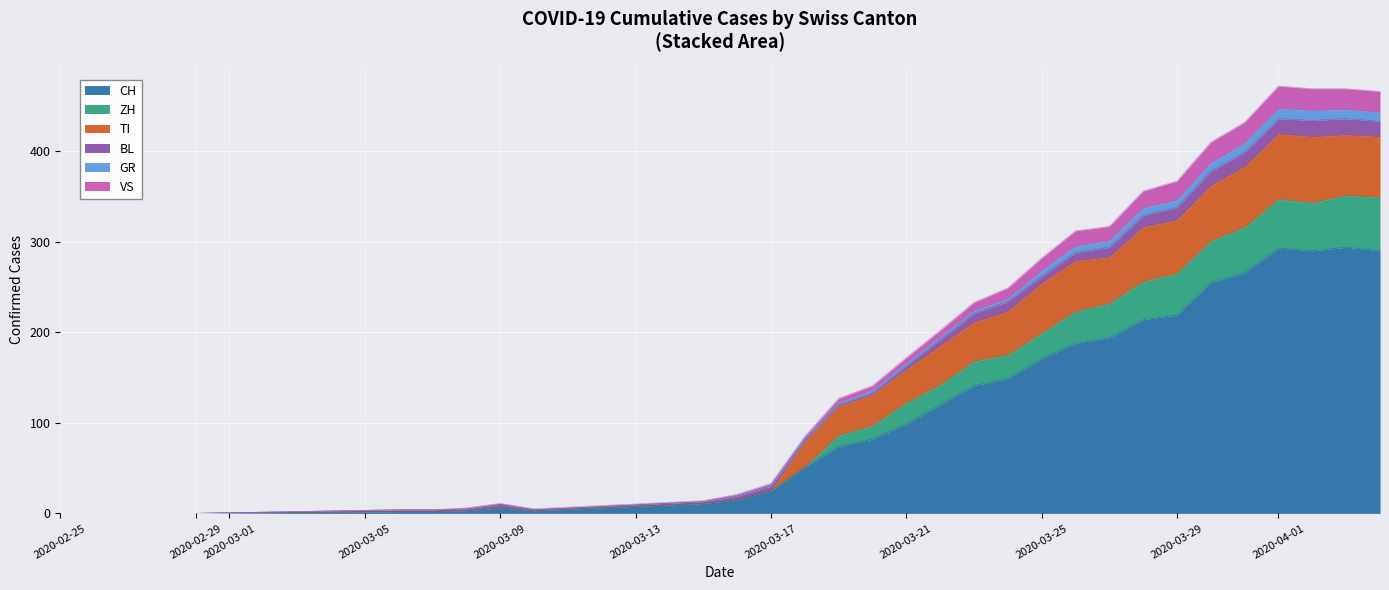

Is it true that CH equals 25 at 2020-03-17?

True